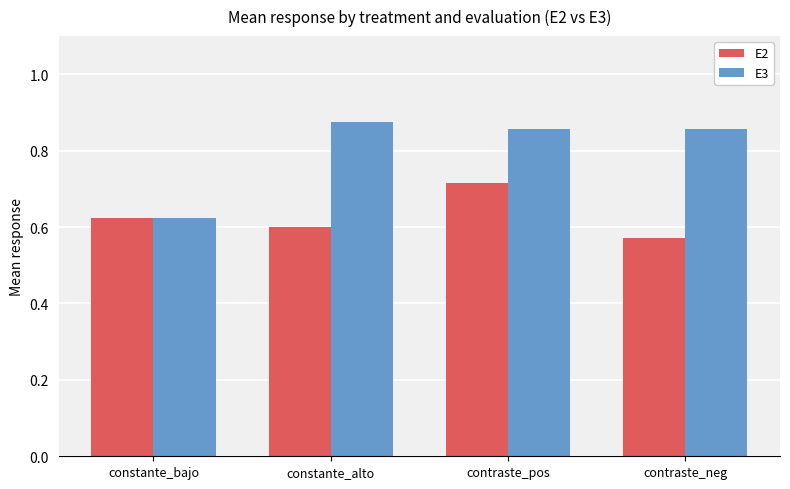

Rank the series by their maximum value, from lowest to highest.

E2, E3